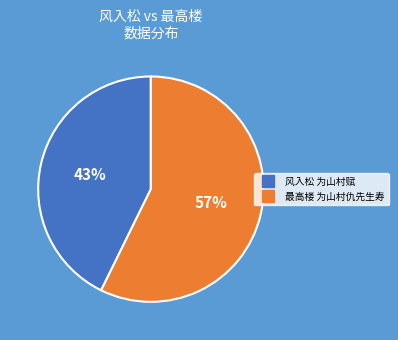

Which category accounts for the majority?

最高楼 为山村仇先生寿